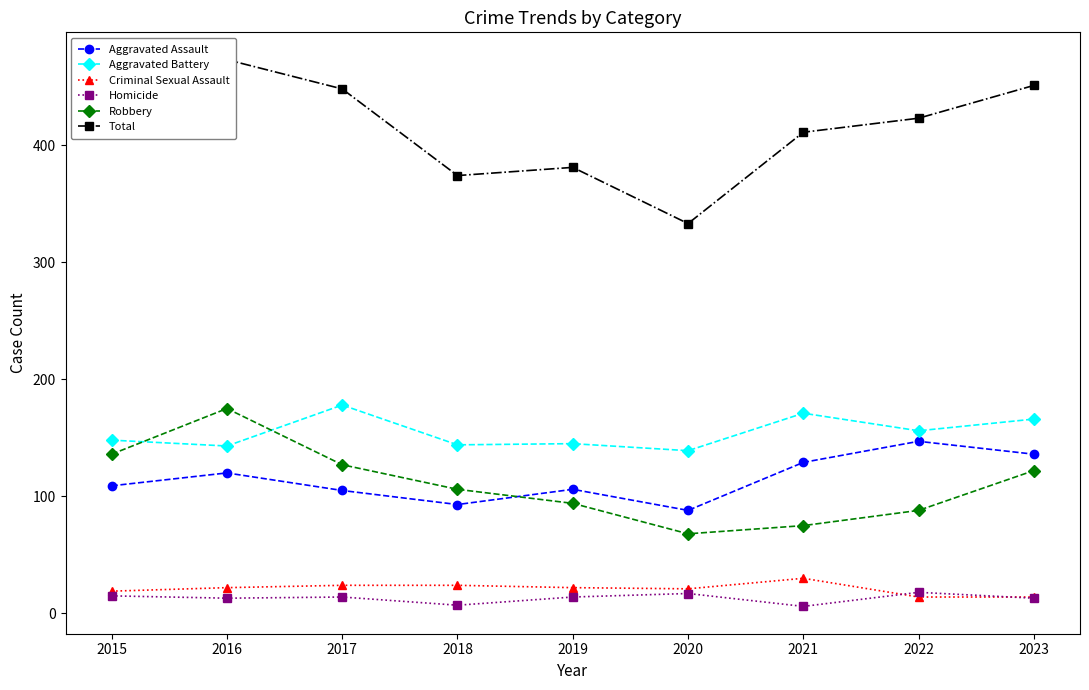

What is the average value of the Aggravated Assault series?

115